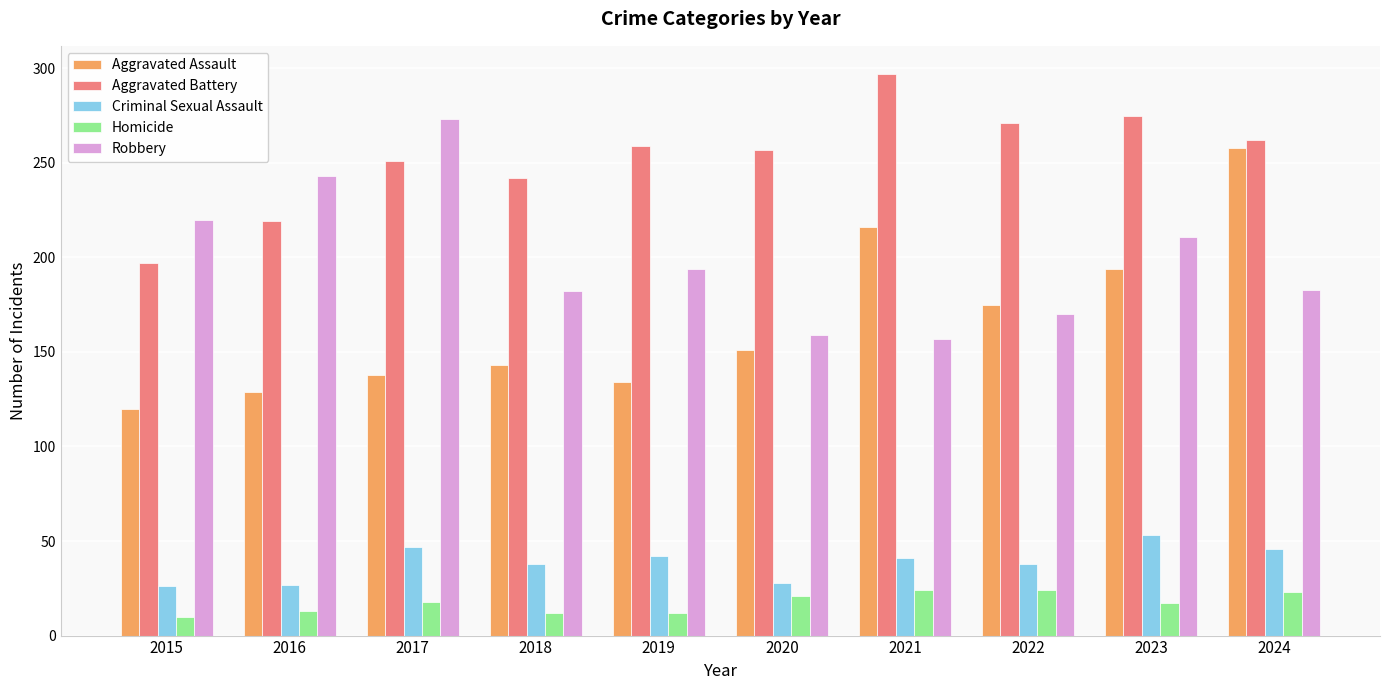

Which series has the largest total across all categories?

Aggravated Battery